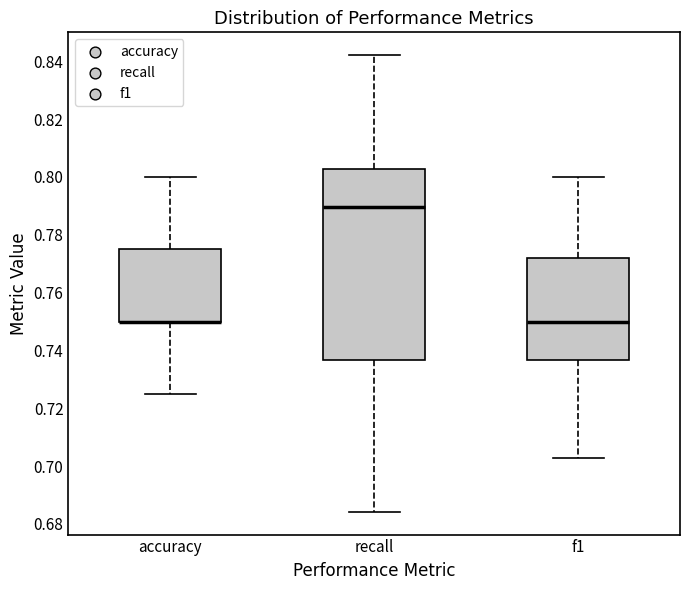

Where does the lower whisker of the box for f1 end on the y-axis? The values are not printed on the chart, so give them approximately, as read against the axis.

0.702